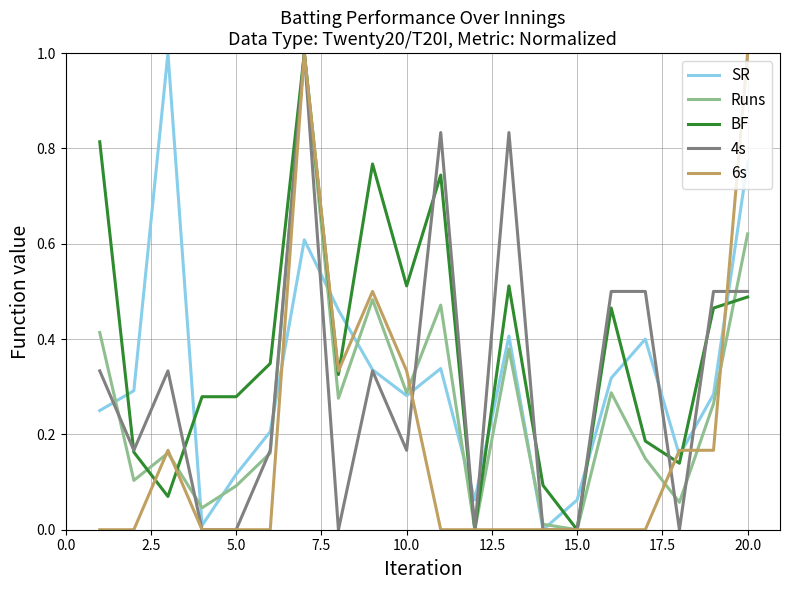

What is the highest value of the Runs series?

1.0